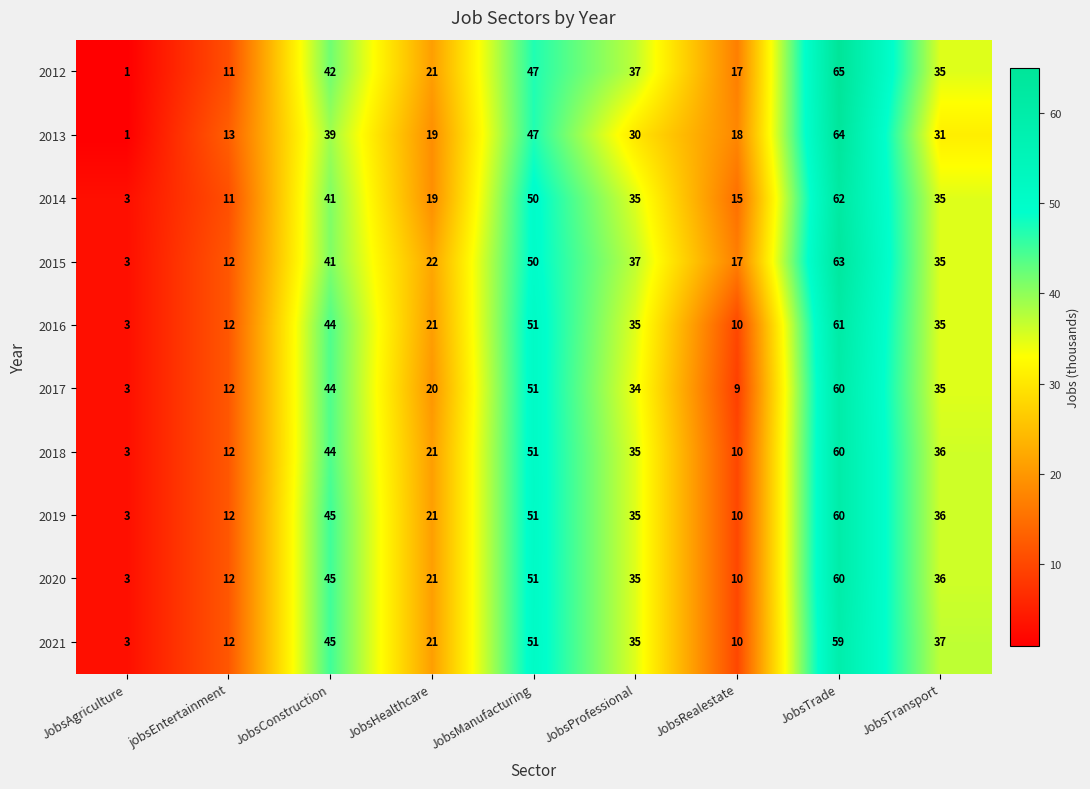

How many values in the 2020 series are below 35?

4